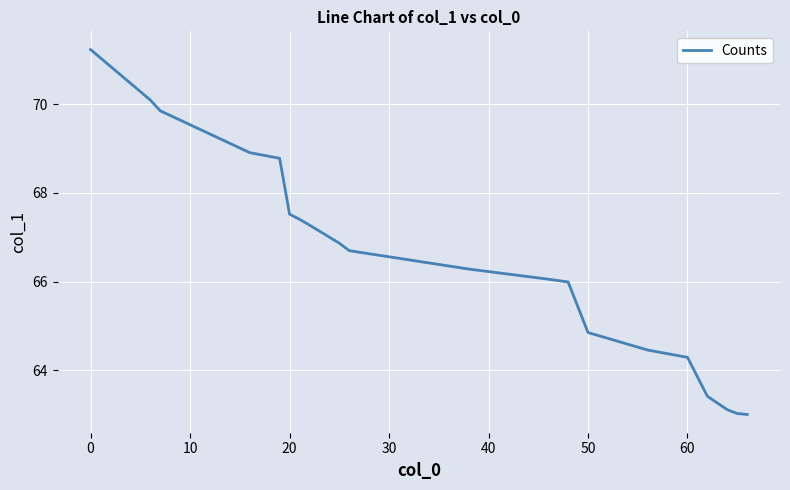

Does the chart have visible grid lines?

Yes